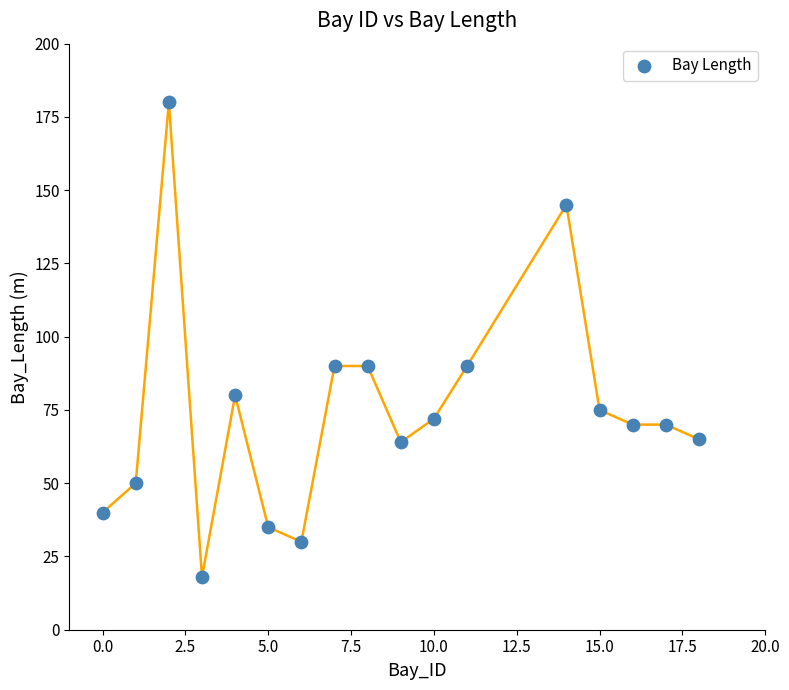

What is the range of X values (max minus min)?

18